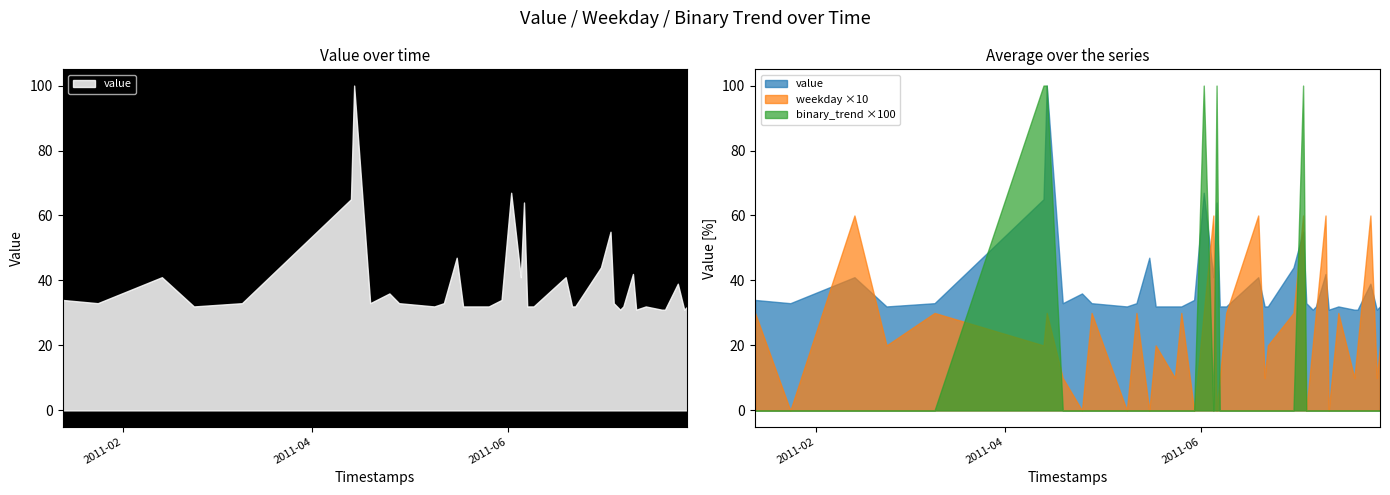

Does the chart have visible grid lines?

No